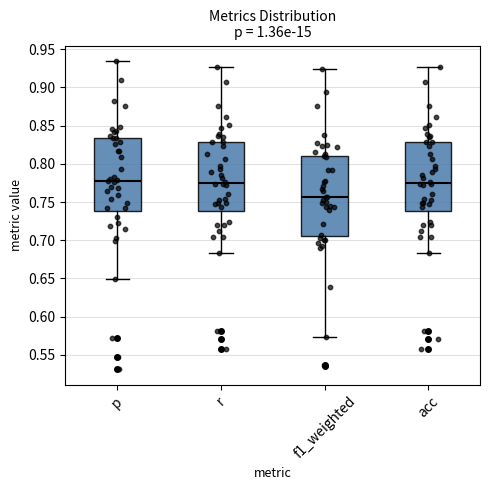

Which box's median line is the lowest?

f1_weighted